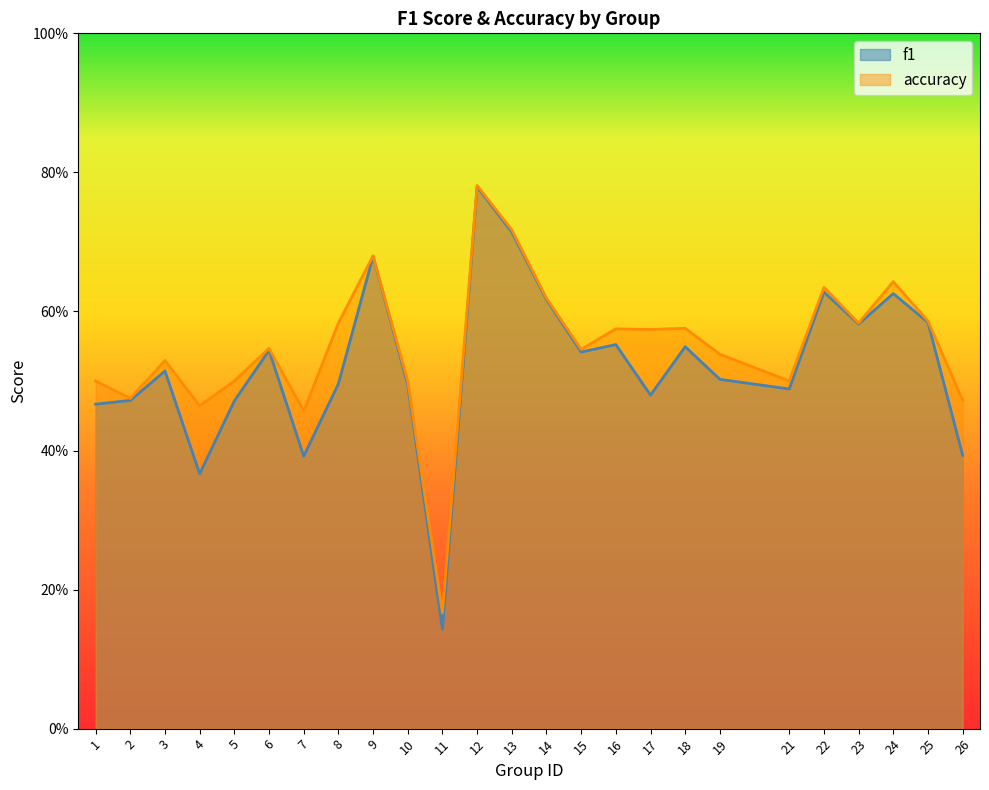

Which has a higher value, 18 or 23?

23